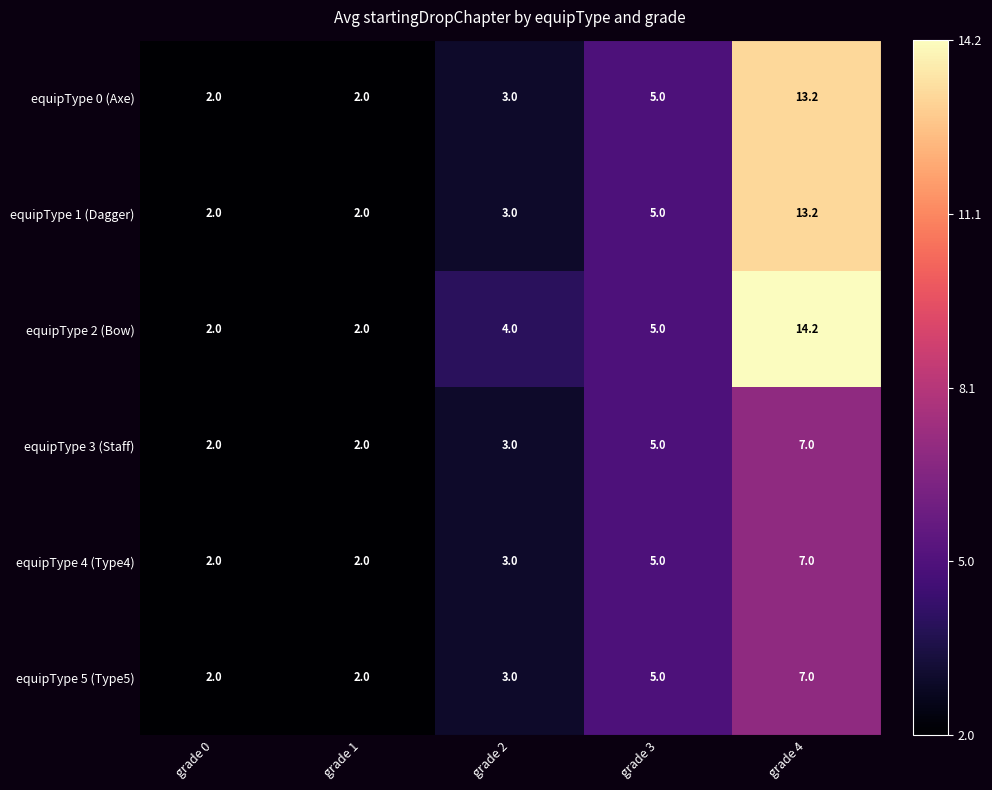

Which series has the largest total across all categories?

equipType 2 (Bow)